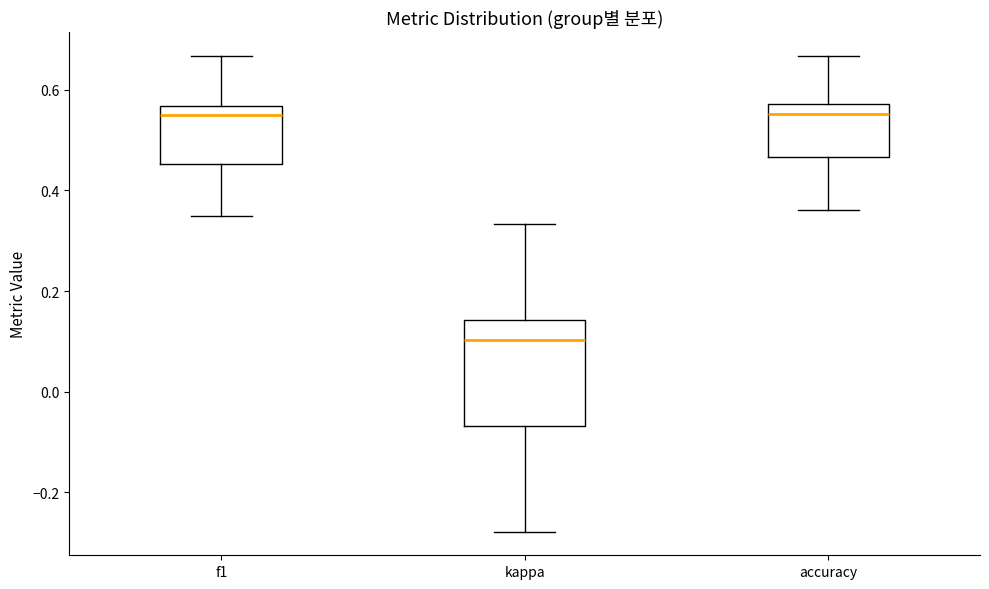

Which box is the tallest, from its lower edge to its upper edge?

kappa